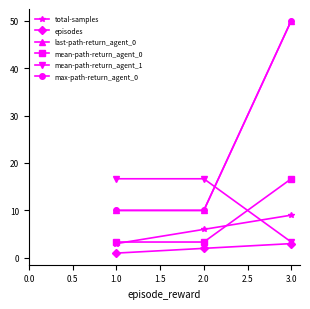

Which series has the widest spread of values?

last-path-return_agent_0